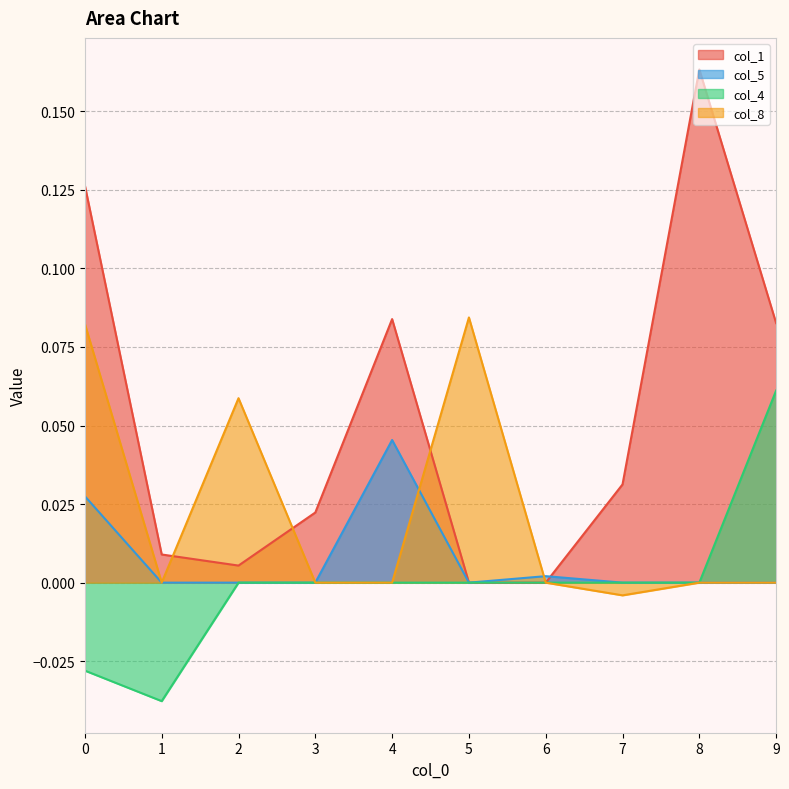

True or false: col_8 has more than 0 points higher than both neighbors.

True